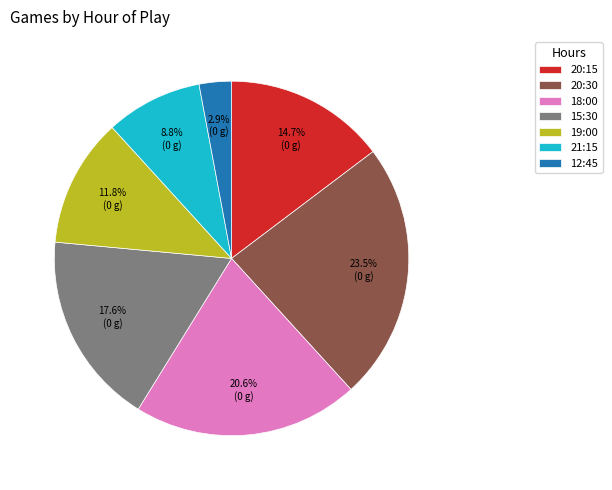

Which slice is the largest?

20:30